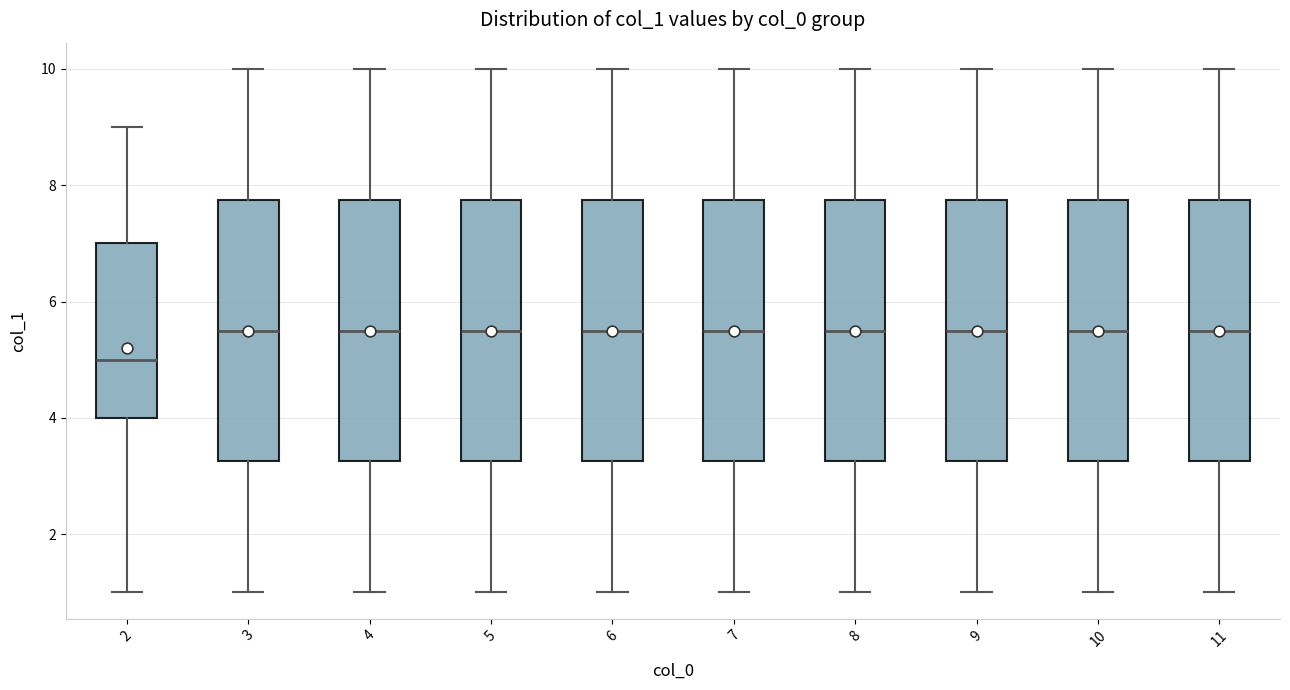

Where does the upper whisker of the box at x = 11 end on the y-axis? The values are not printed on the chart, so give them approximately, as read against the axis.

10.0